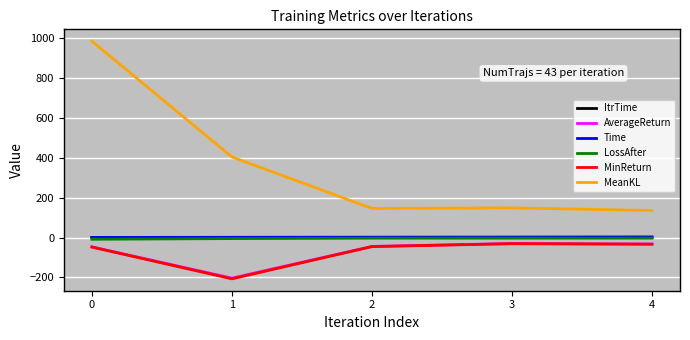

Which label corresponds to the smallest value in the chart?

1